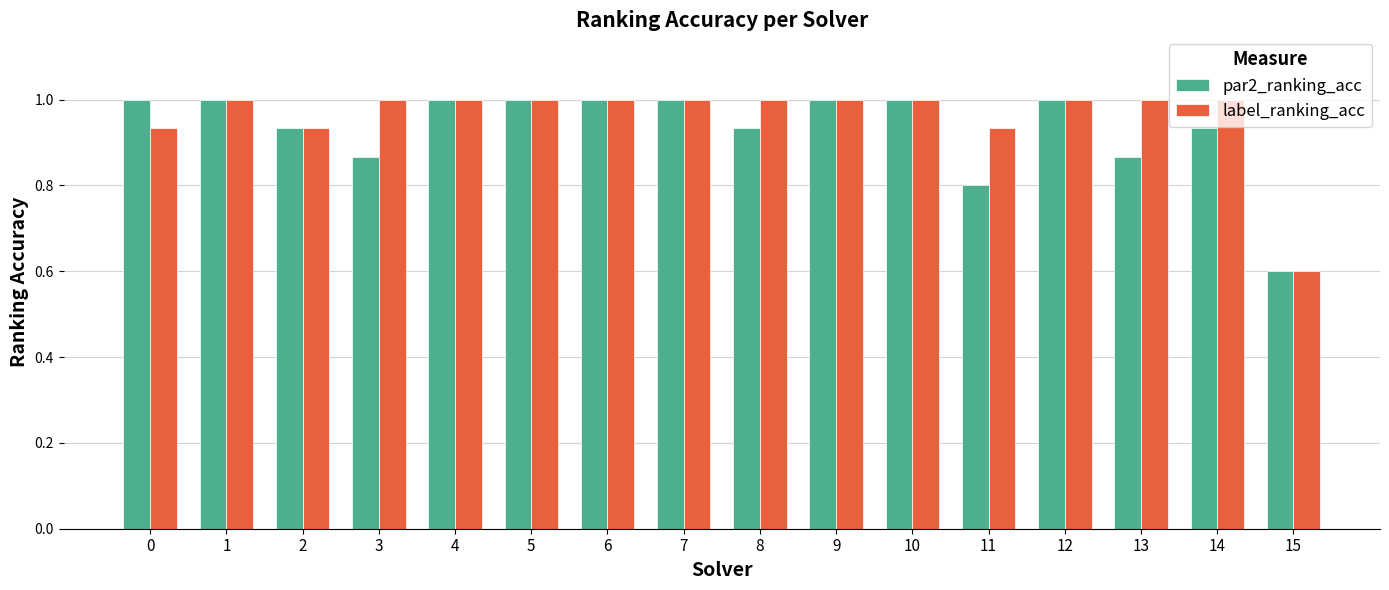

Count the label_ranking_acc values in the range 1 to 2.

12